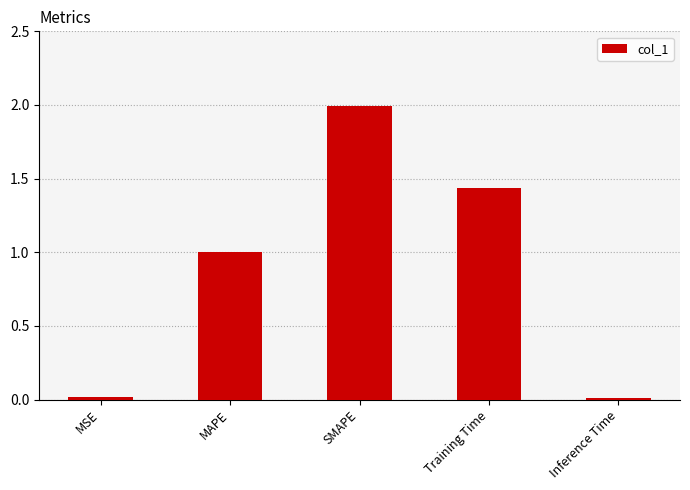

What is the maximum value shown in the chart?

2.0